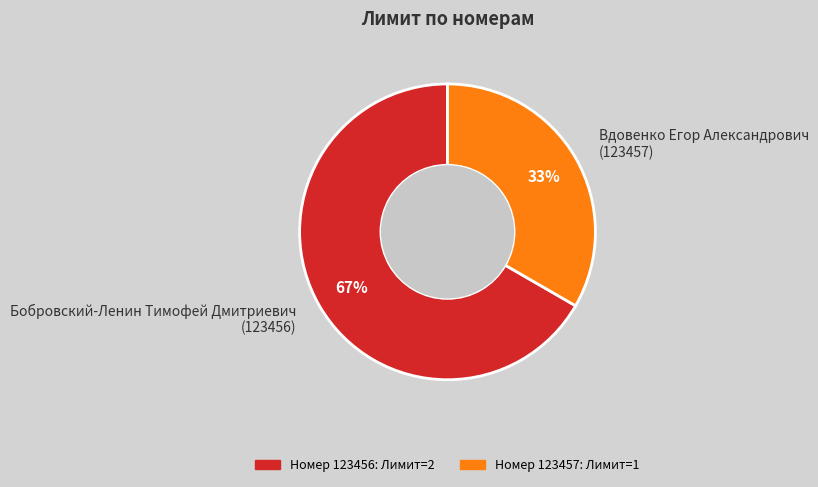

To the nearest percent, what is the combined percentage of Вдовенко Егор Александрович (123457) and Бобровский-Ленин Тимофей Дмитриевич (123456)?

100%